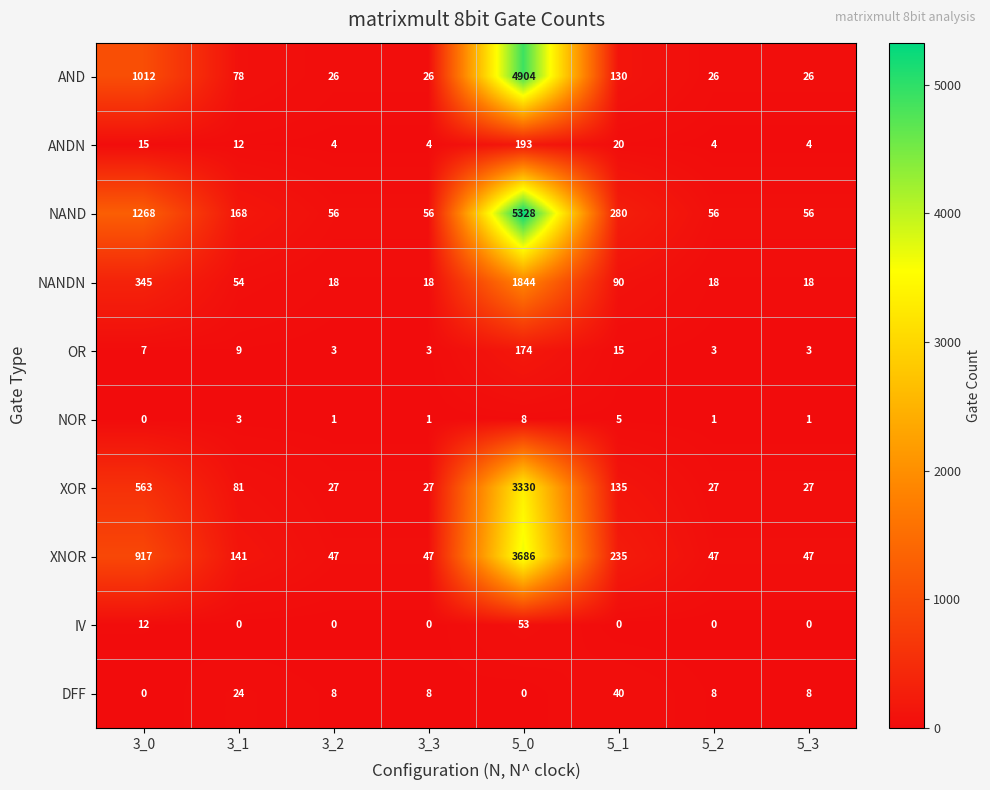

What is the maximum value shown in the chart?

5328